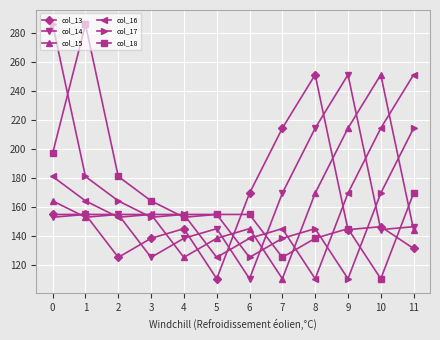

What is the average value of the col_17 series?

166.3